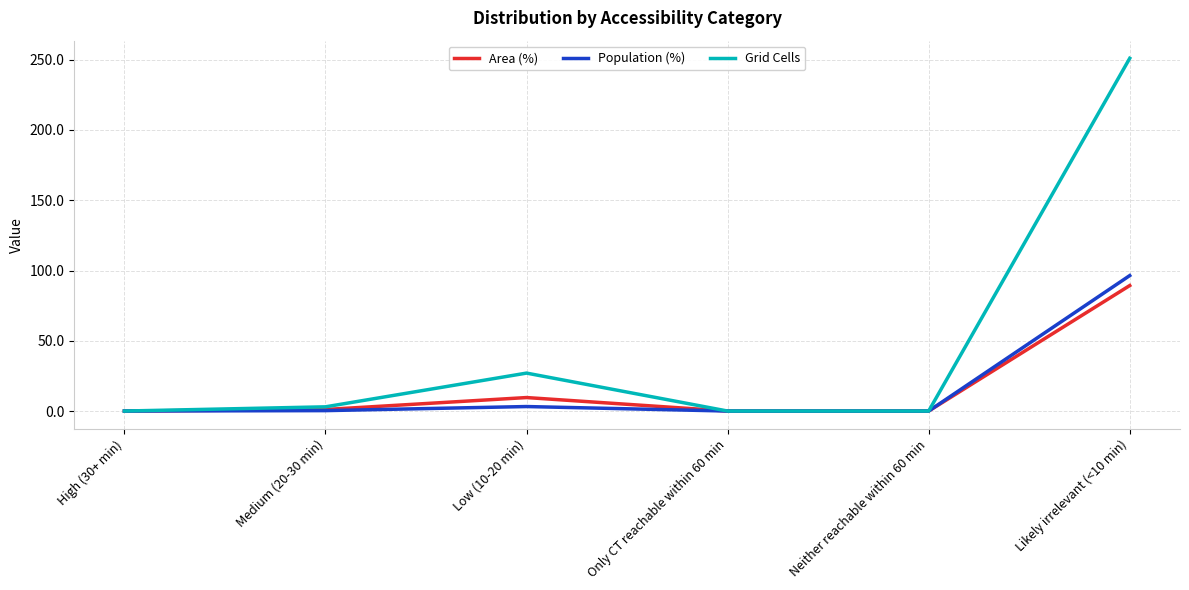

True or false: Grid Cells has a value of 92.7 at Likely irrelevant (<10 min).

False